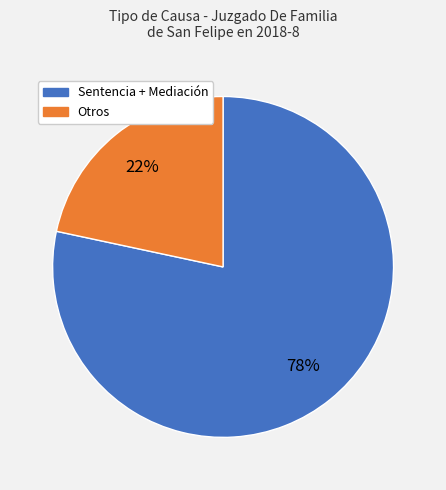

Count the number of slices in the pie.

2